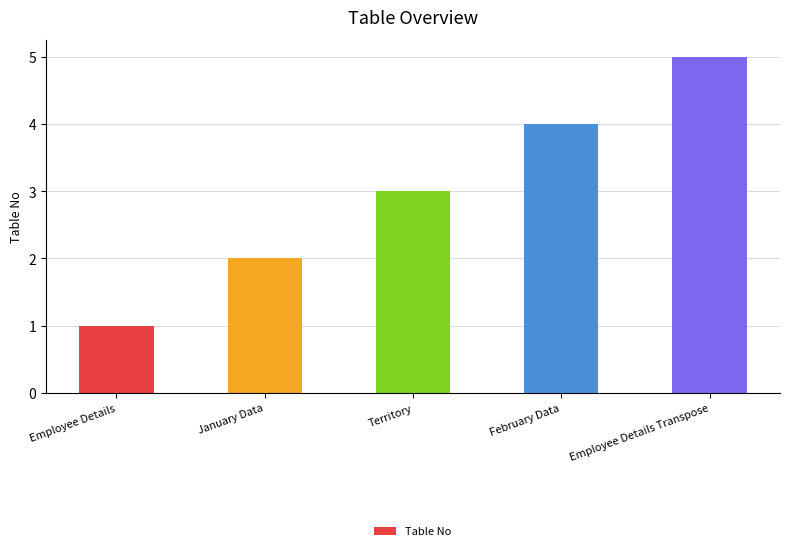

What value does the data have at Employee Details Transpose?

5